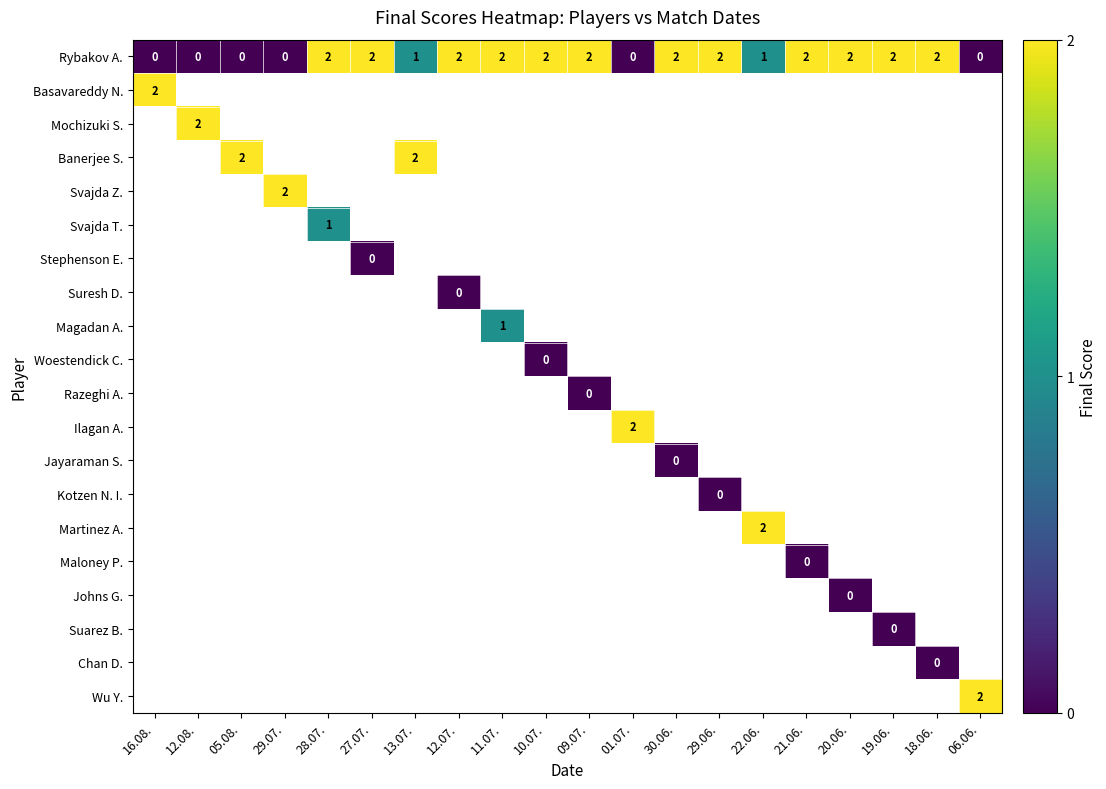

What is the maximum value for Rybakov A.?

2.0